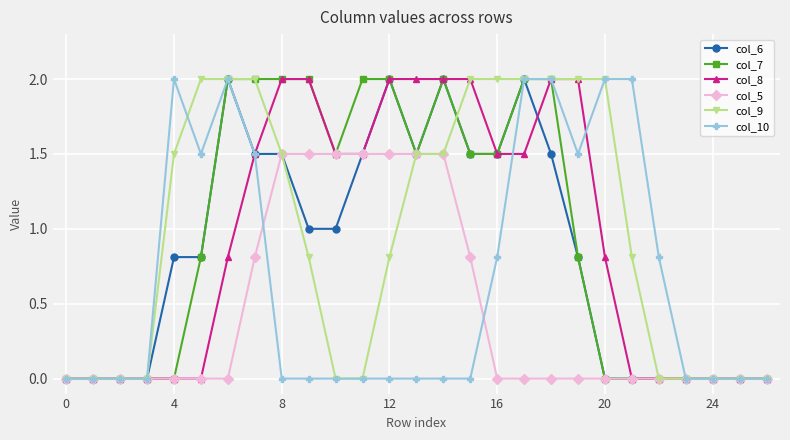

What is the greatest value displayed?

2.0